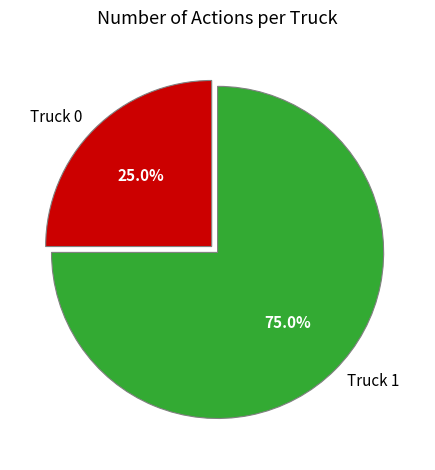

Does Truck 0 represent more than half of the total?

No